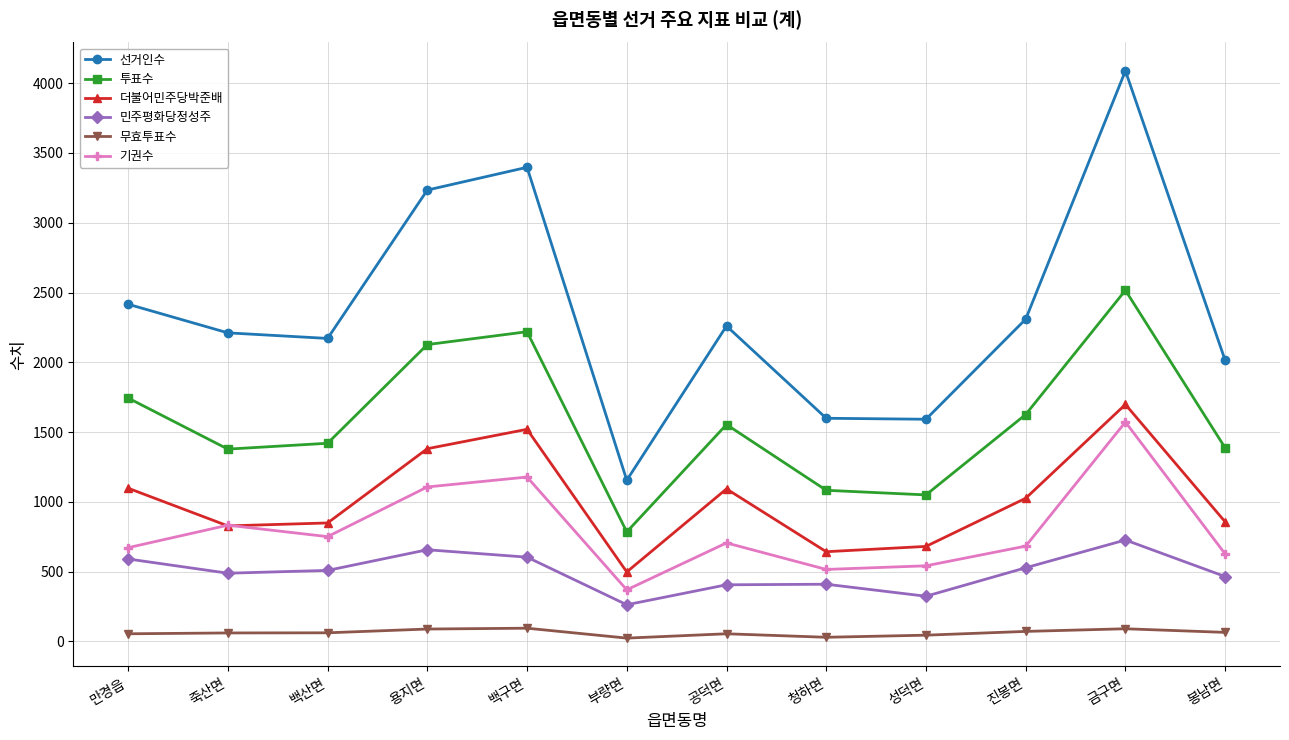

True or false: 더불어민주당박준배 has more than 0 interior local peaks.

True